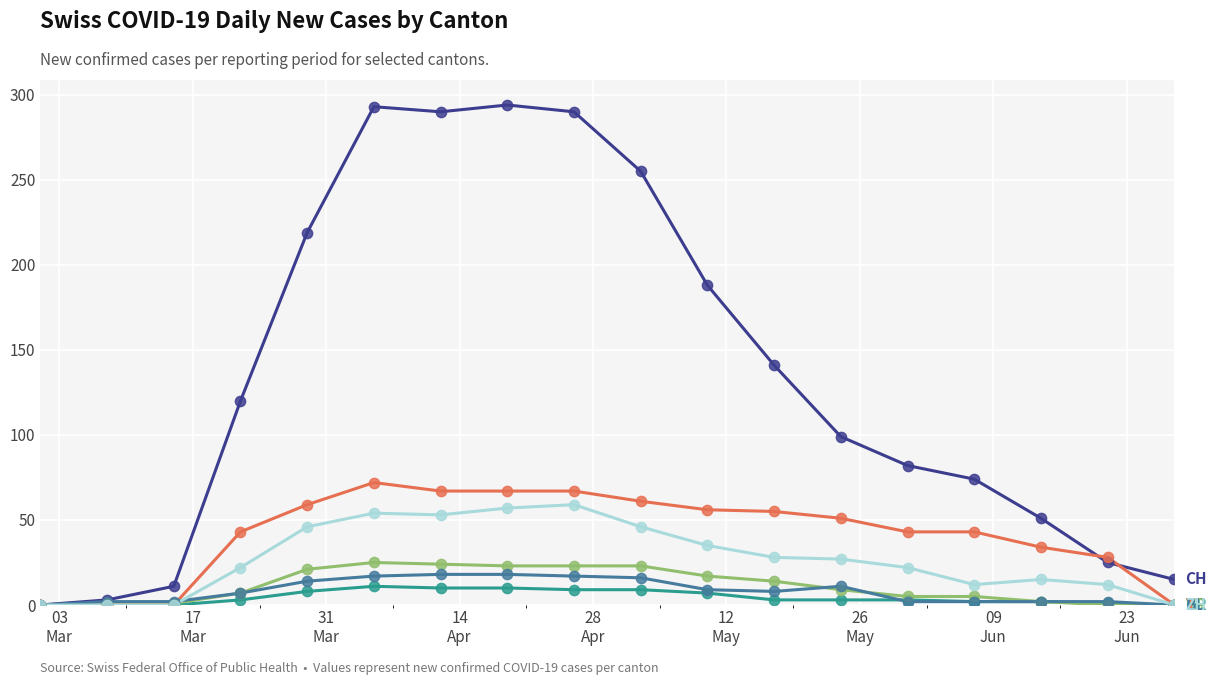

What is the maximum value shown in the chart?

294